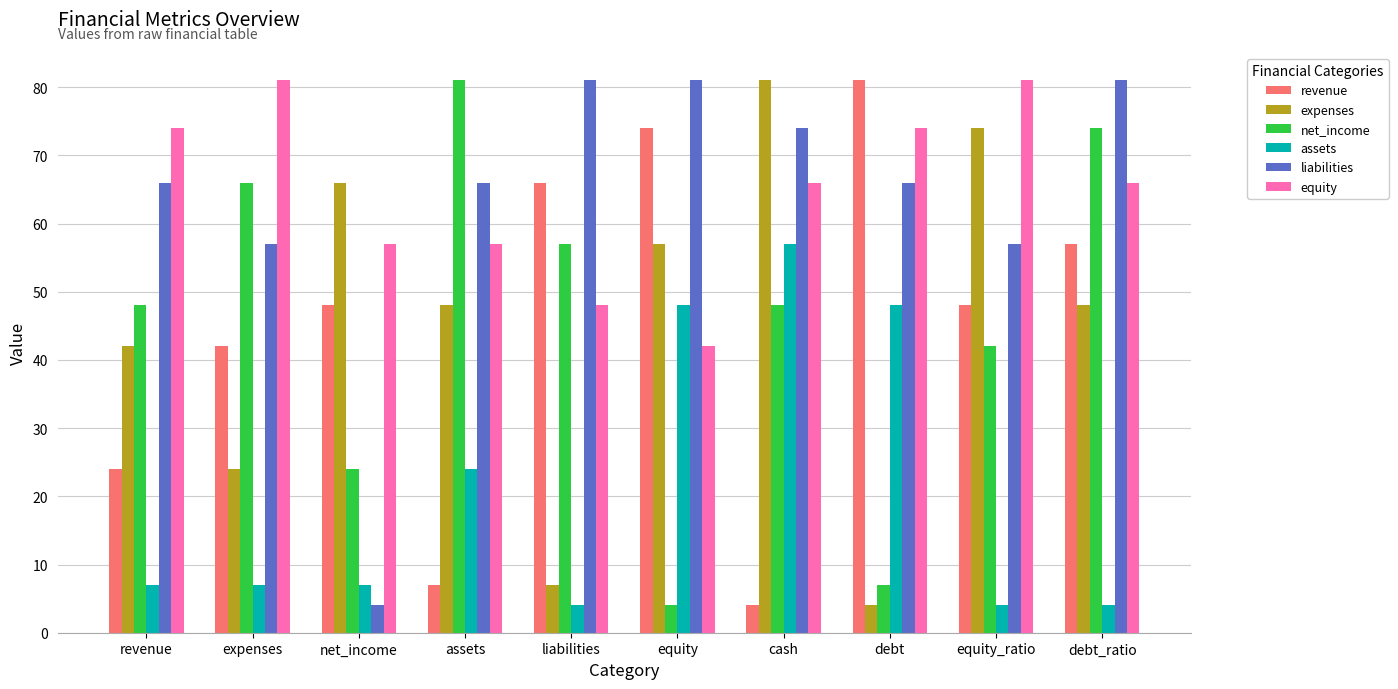

Read the expenses value at debt_ratio.

48